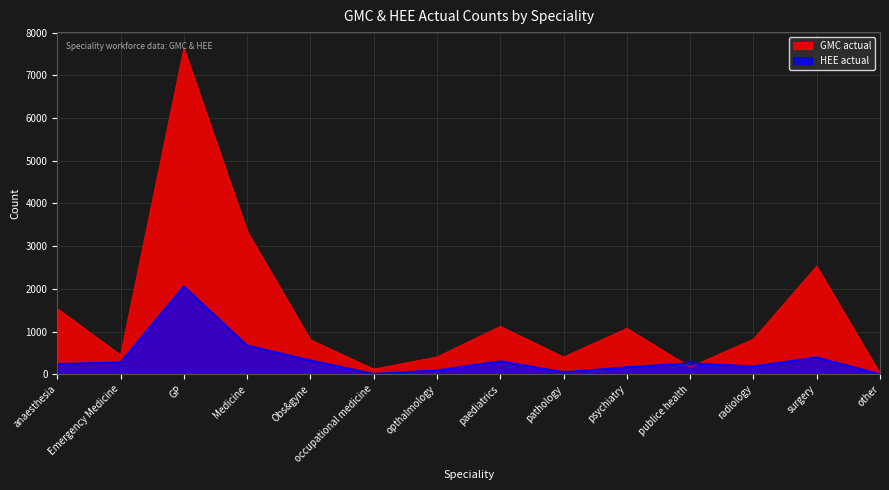

Which has a higher value, radiology or pathology?

radiology